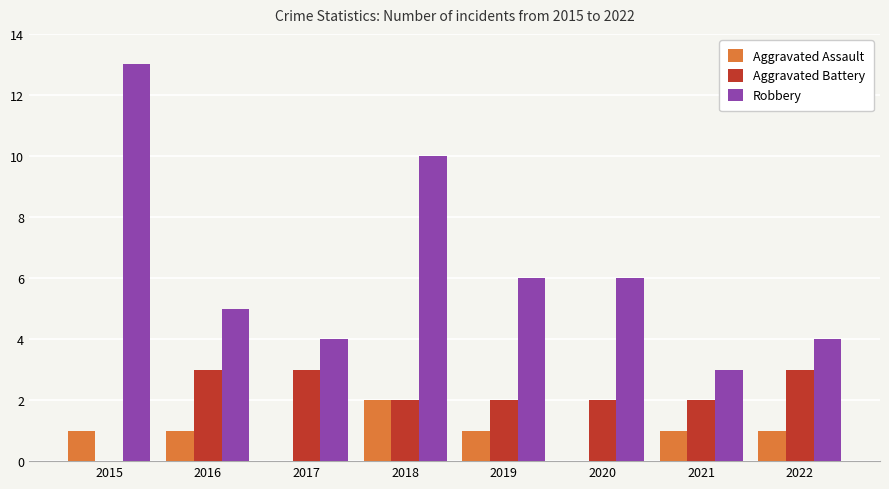

Where does the Robbery series first go above 6?

2015